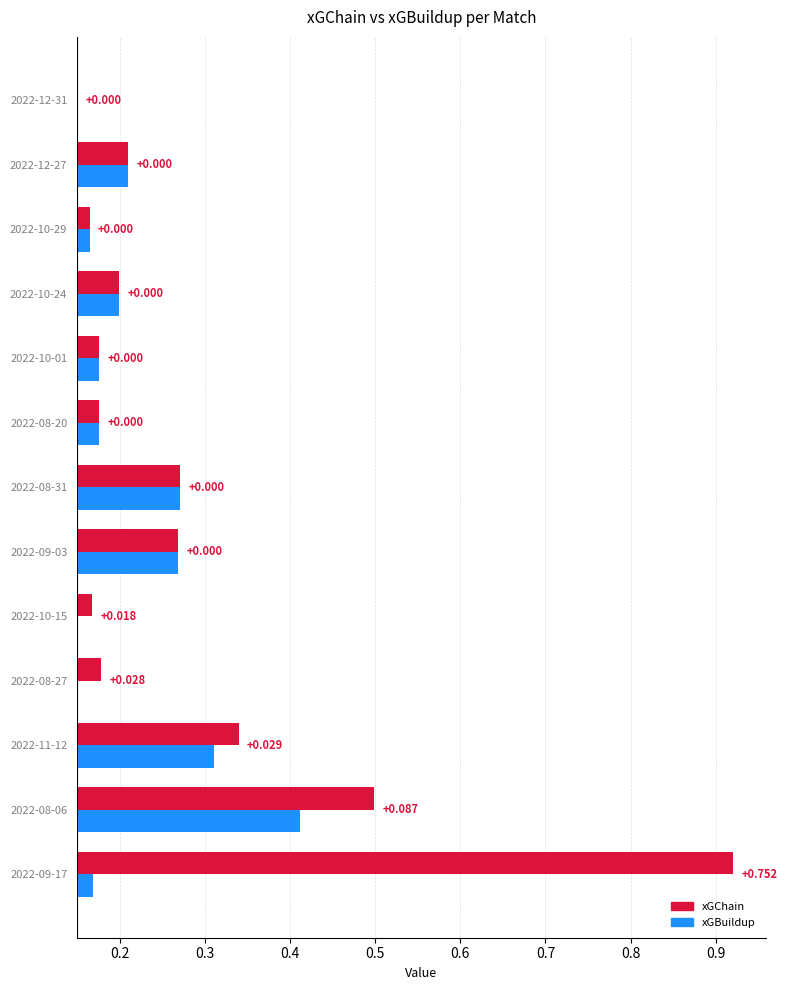

Count the number of categories in the chart.

13